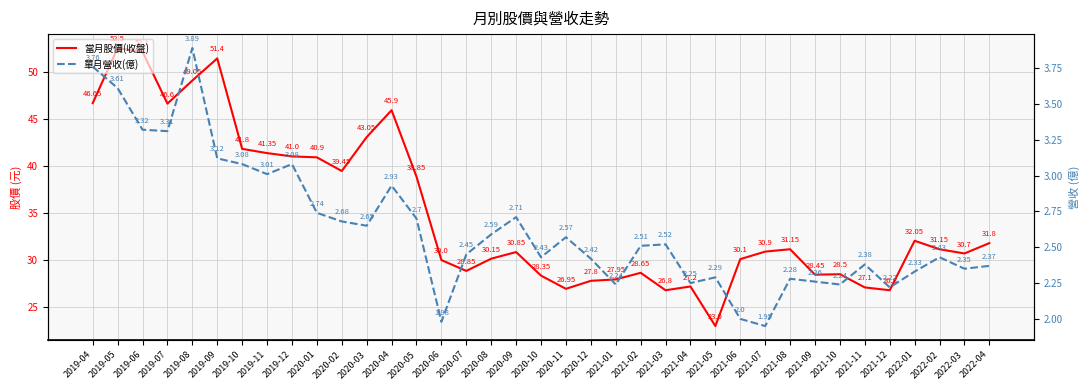

True or false: 當月股價(收盤) and 單月營收(億) cross at least once.

False